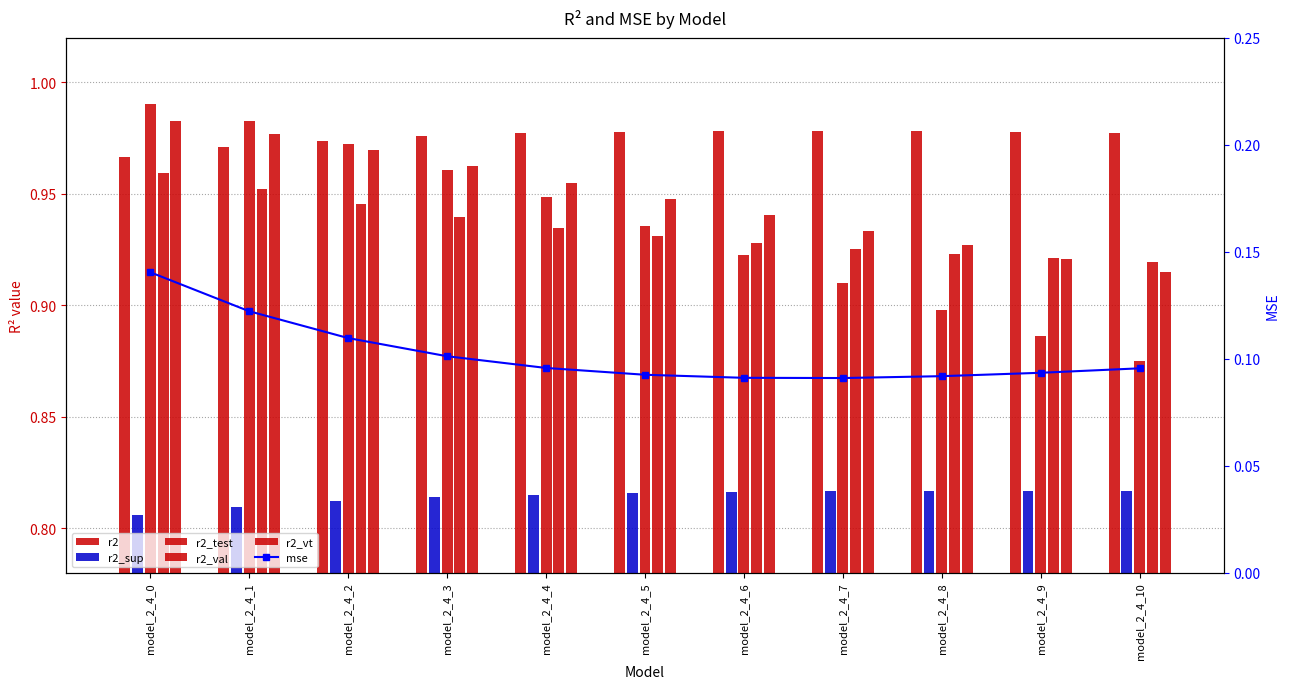

At which category is the sum across all series the highest?

model_2_4_0